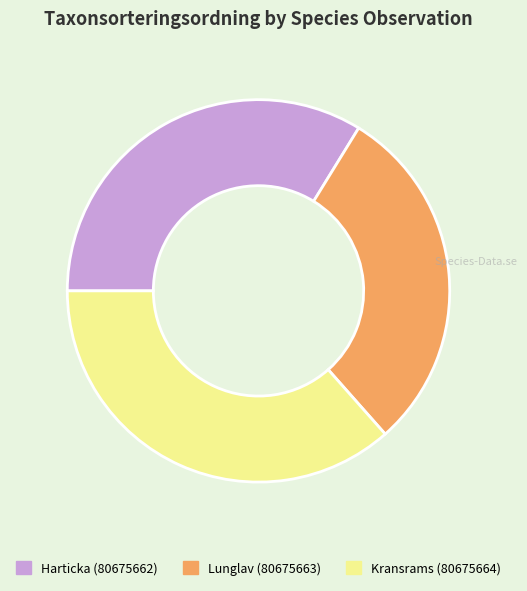

Rank the categories by value from highest to lowest.

Kransrams (80675664), Harticka (80675662), Lunglav (80675663)